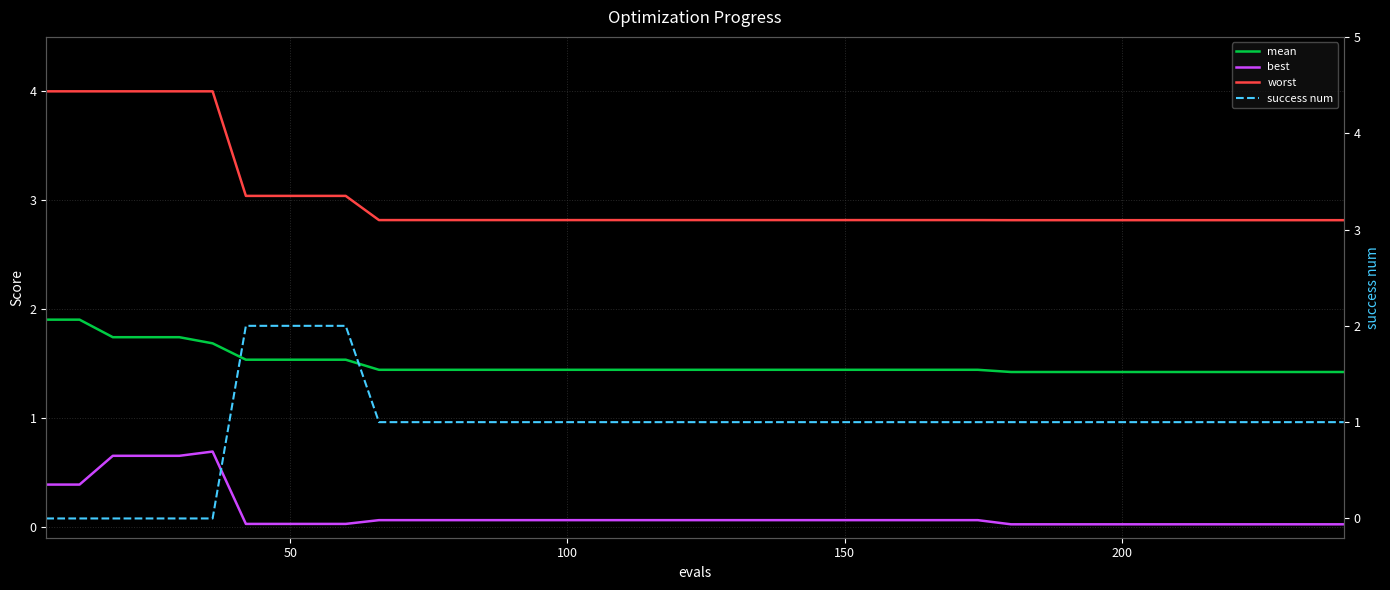

Is the value of mean at 6 greater than the value of success num at 12?

Yes